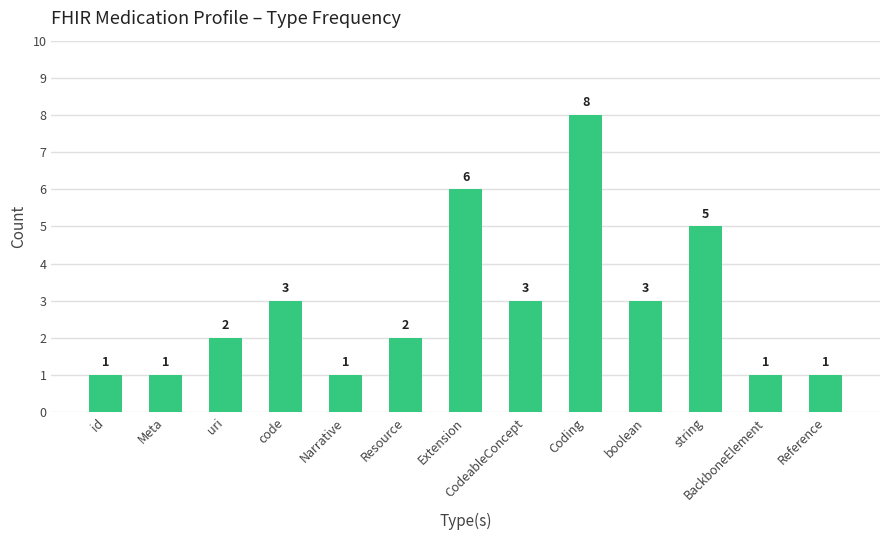

Are the bars grouped side by side (vs. stacked)?

No